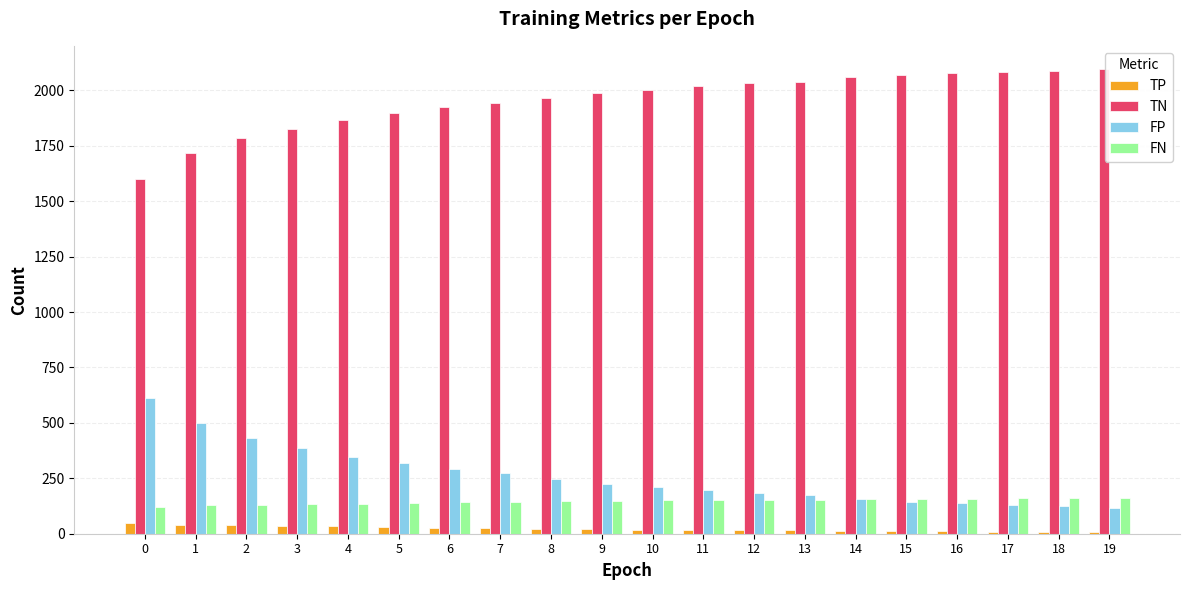

At how many categories does at least one series exceed 1752?

18